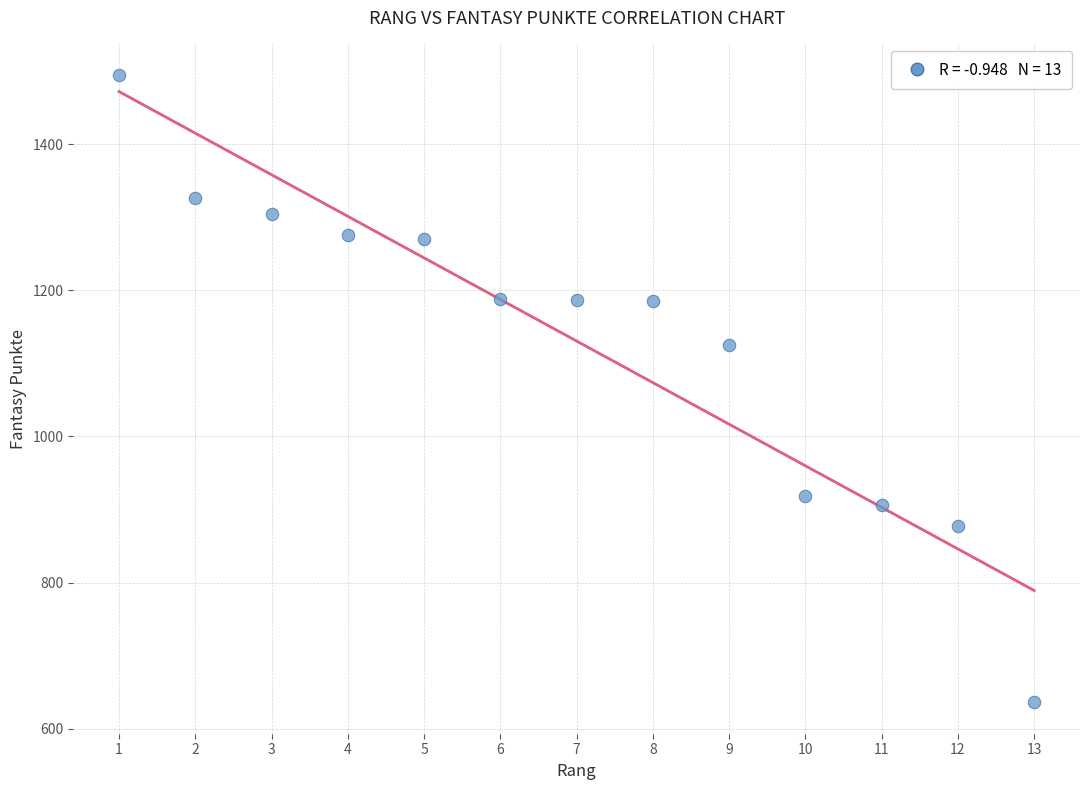

What is the range of X values (max minus min)?

12